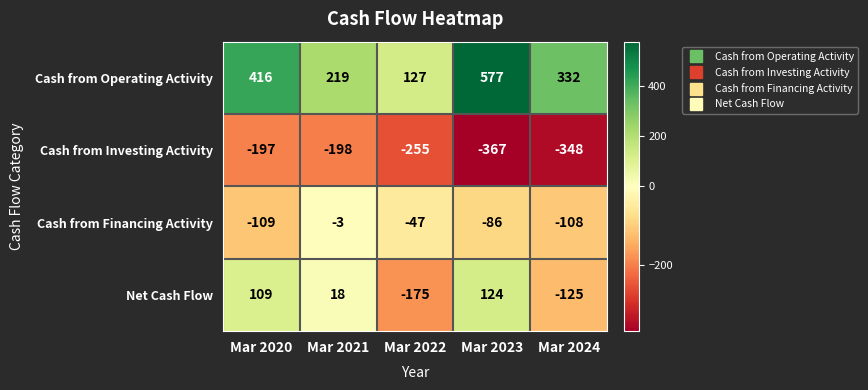

Which label corresponds to the smallest value in the chart?

Mar 2023